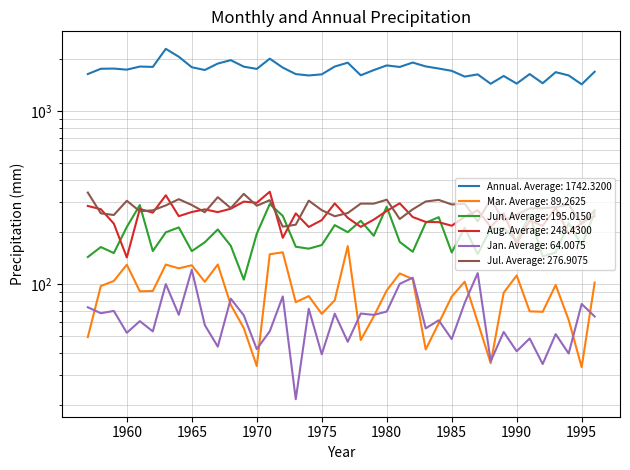

Which category has the highest value in the Jun series?

1971